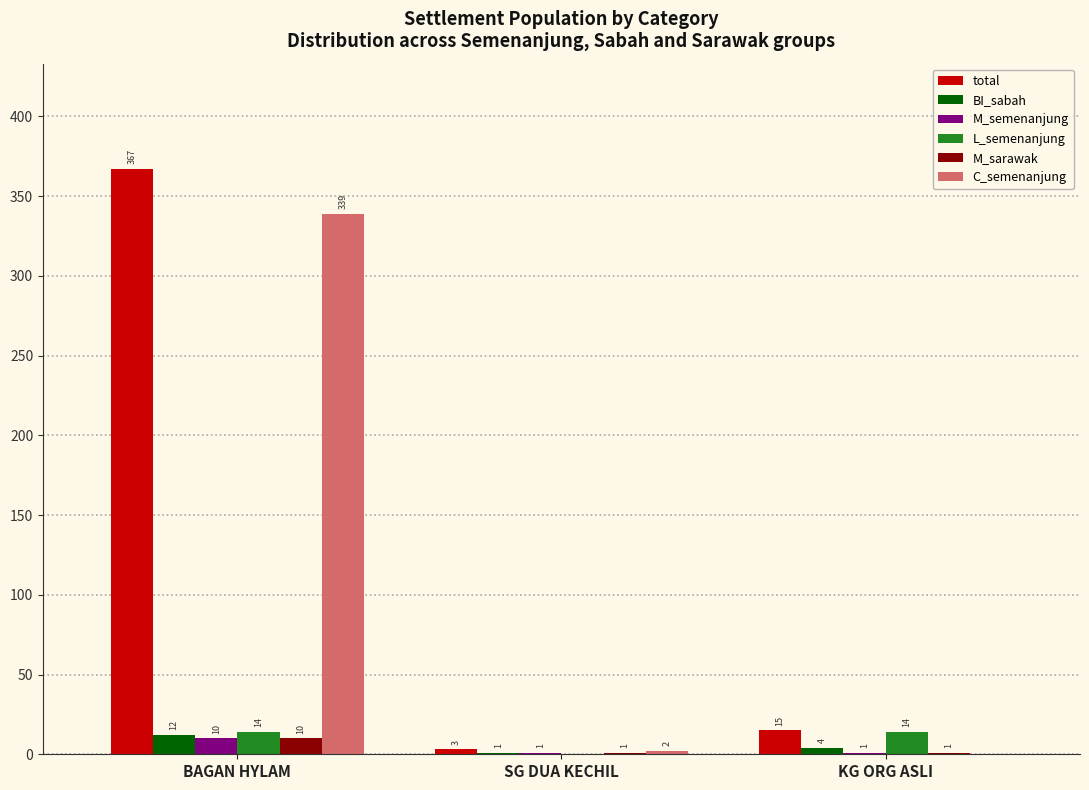

Is the value of M_semenanjung at BAGAN HYLAM greater than the value of M_sarawak at SG DUA KECHIL?

Yes